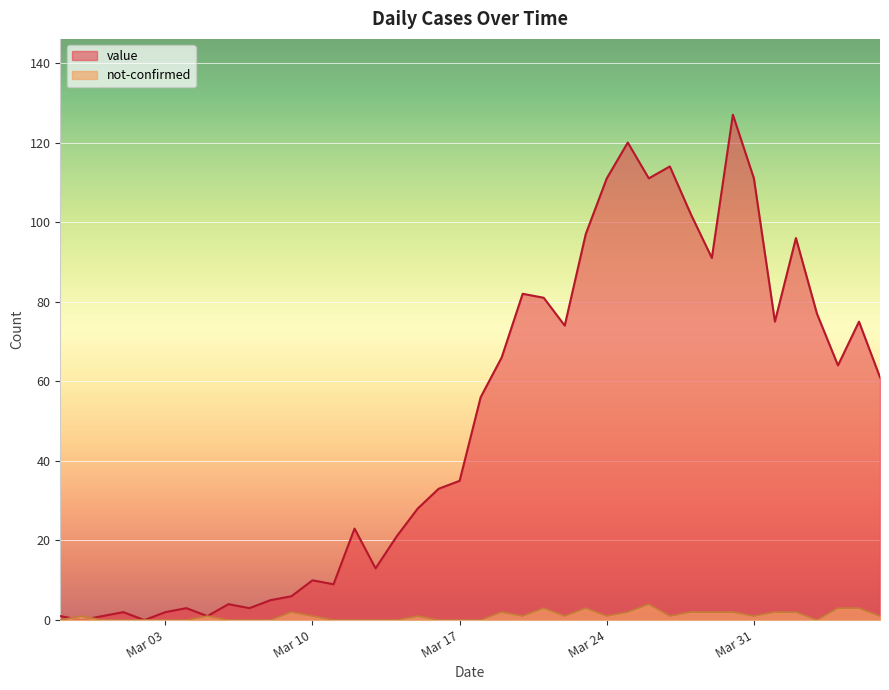

How many lines are shown in the chart?

2